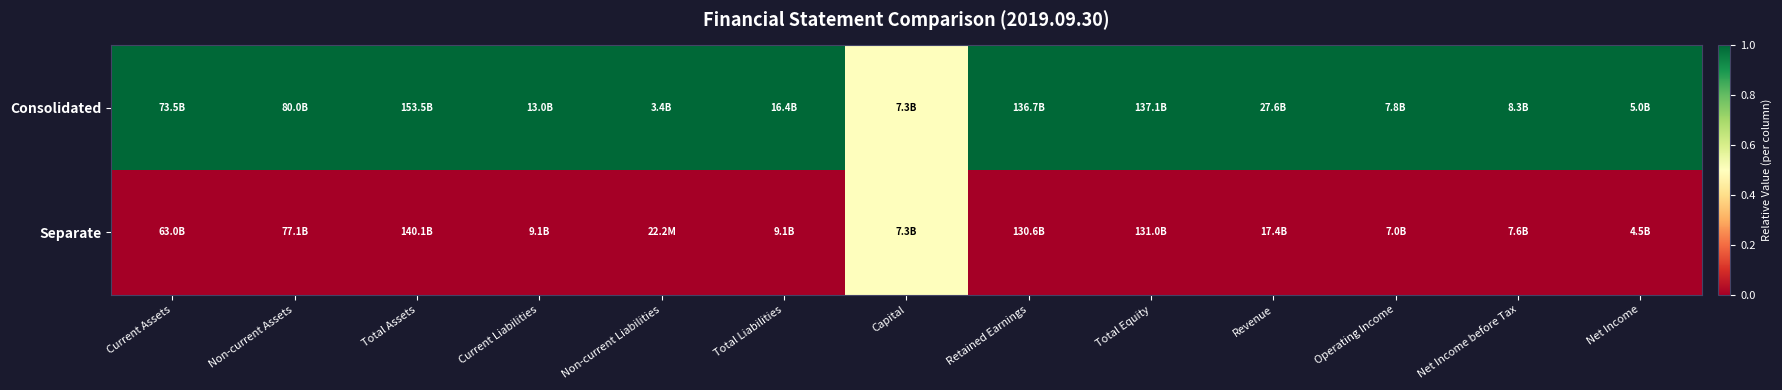

Reading left to right, extract all data points from this chart.

Consolidated: Current Assets=1.0	Non-current Assets=1.0	Total Assets=1.0	Current Liabilities=1.0	Non-current Liabilities=1.0	Total Liabilities=1.0	Capital=0.5	Retained Earnings=1.0	Total Equity=1.0	Revenue=1.0	Operating Income=1.0	Net Income before Tax=1.0	Net Income=1.0
Separate: Current Assets=0.0	Non-current Assets=0.0	Total Assets=0.0	Current Liabilities=0.0	Non-current Liabilities=0.0	Total Liabilities=0.0	Capital=0.5	Retained Earnings=0.0	Total Equity=0.0	Revenue=0.0	Operating Income=0.0	Net Income before Tax=0.0	Net Income=0.0